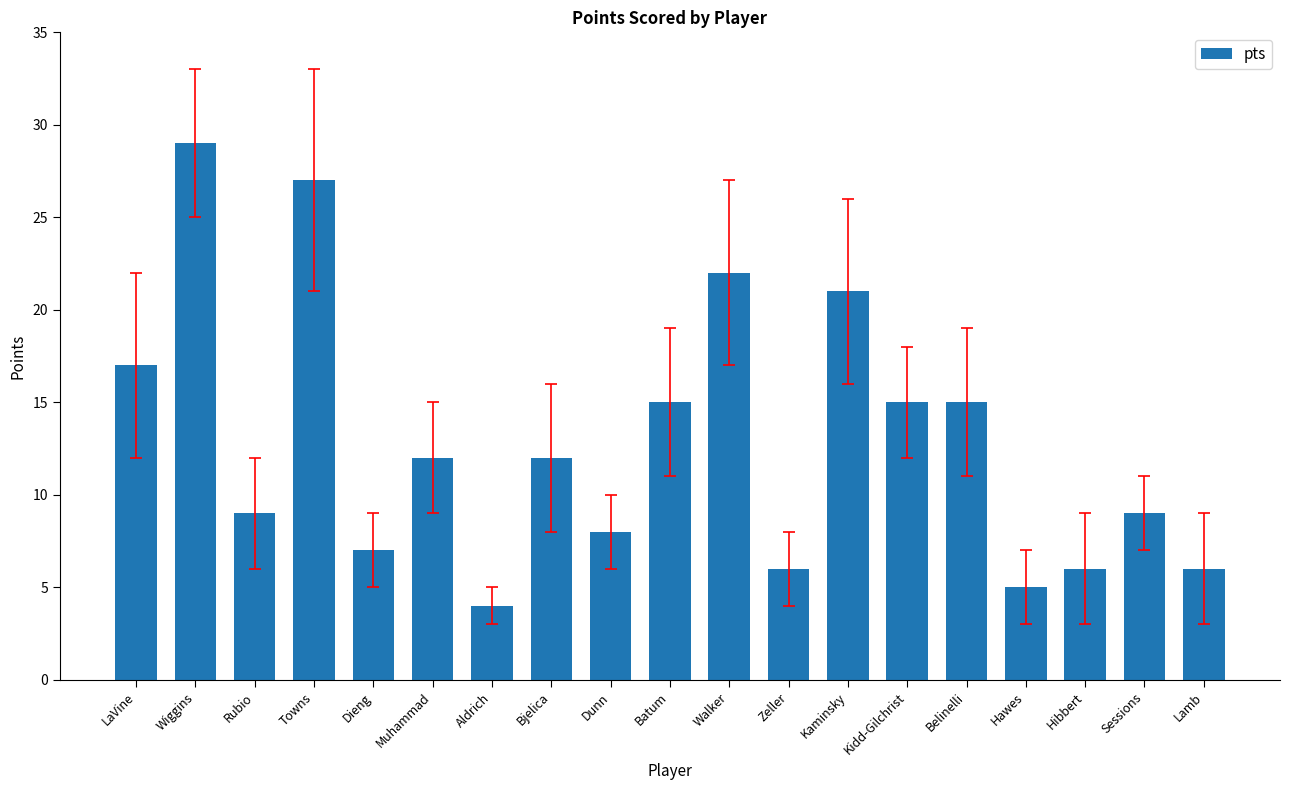

How many values are below 12?

9